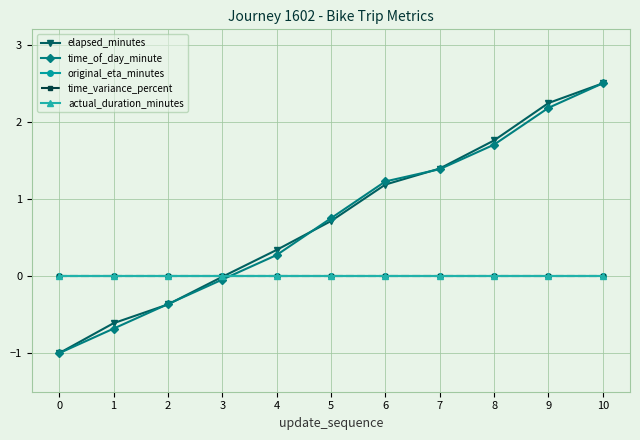

True or false: original_eta_minutes has a value of 0.0 at 8.

True